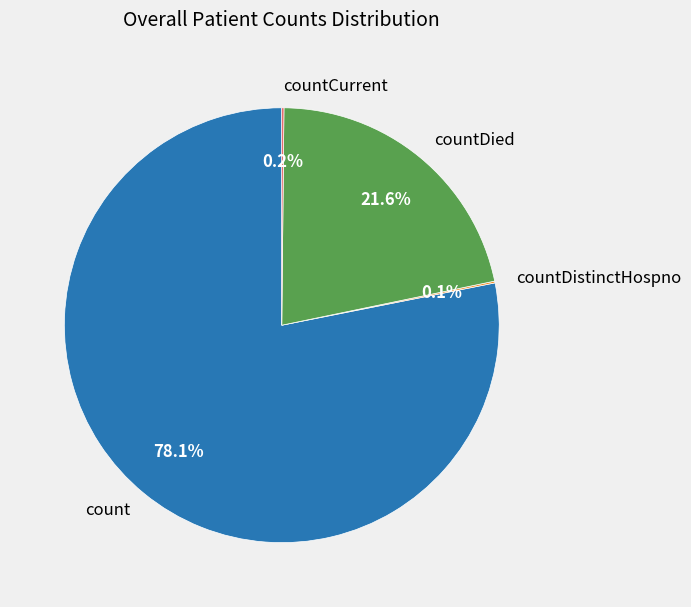

What is the largest slice in the pie chart?

count